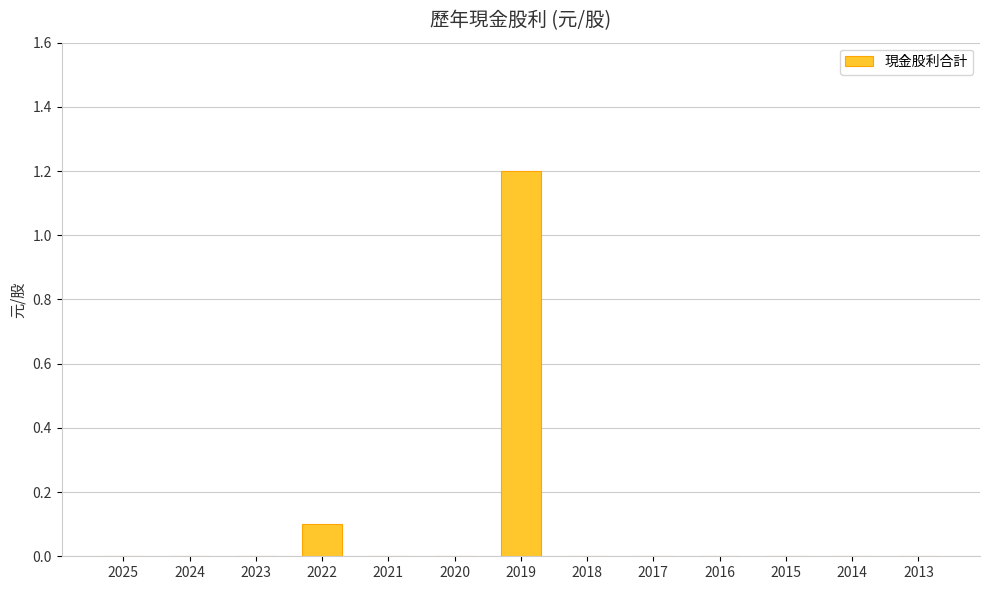

Reading right to left, extract all data points from this chart.

2013=0.0	2014=0.0	2015=0.0	2016=0.0	2017=0.0	2018=0.0	2019=1.2	2020=0.0	2021=0.0	2022=0.1	2023=0.0	2024=0.0	2025=0.0